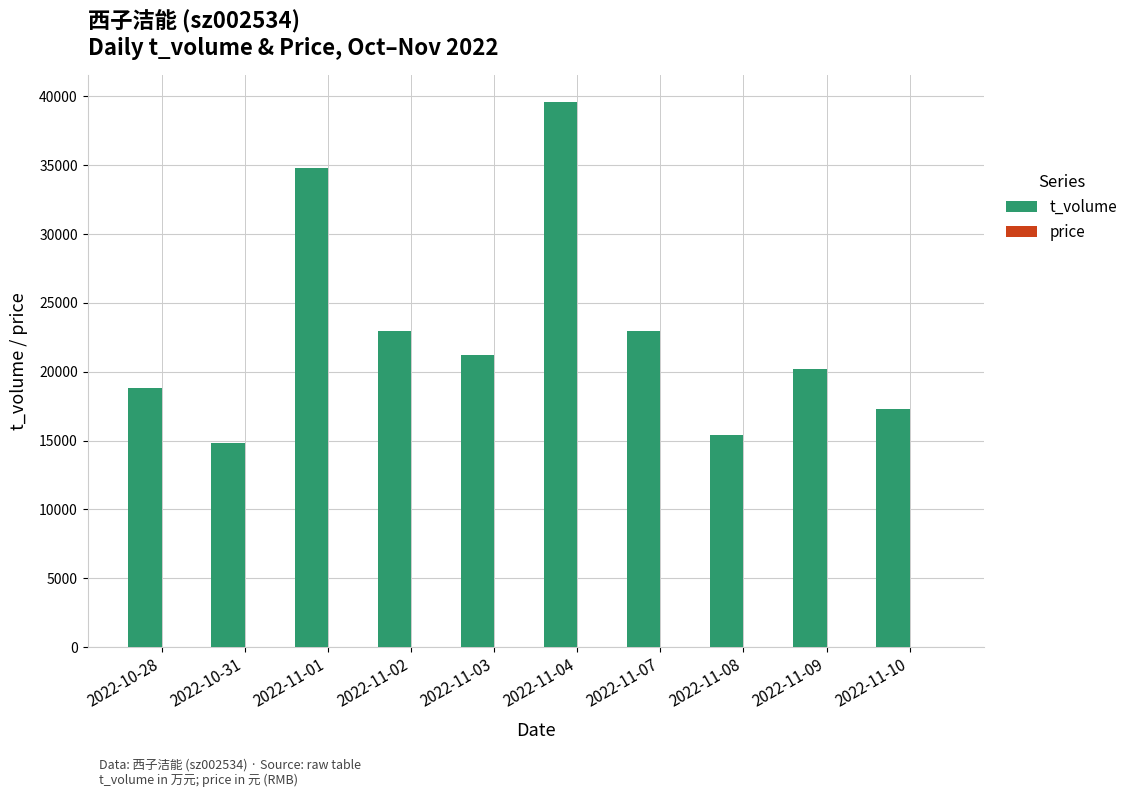

Which series has the largest total across all categories?

t_volume